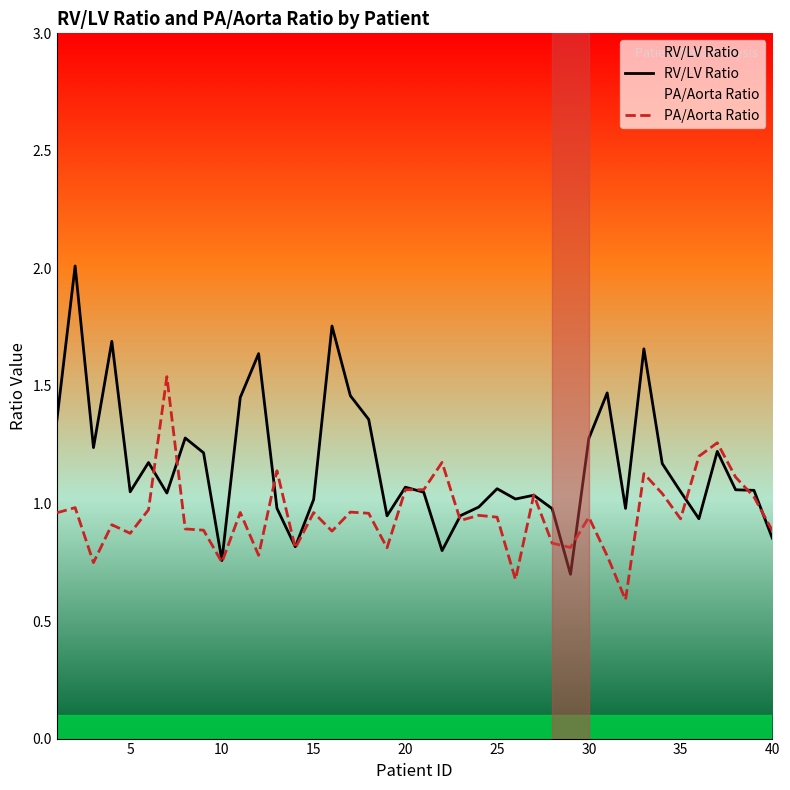

How many data points in RV/LV Ratio are above 1?

28